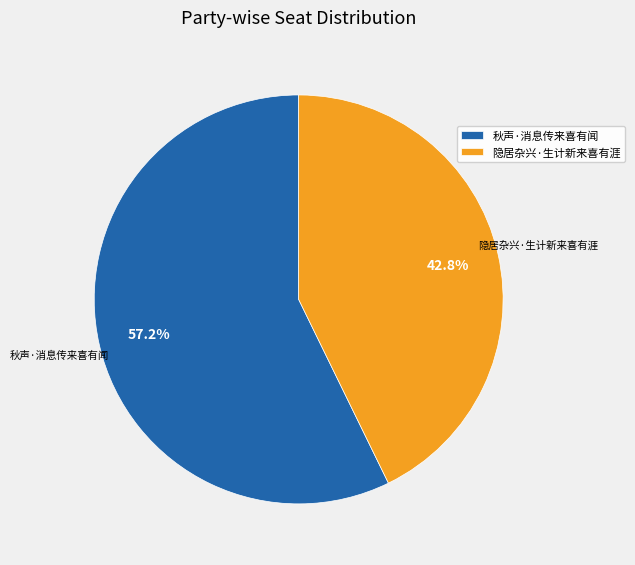

Rank the categories by value from highest to lowest.

秋声·消息传来喜有闻, 隐居杂兴·生计新来喜有涯